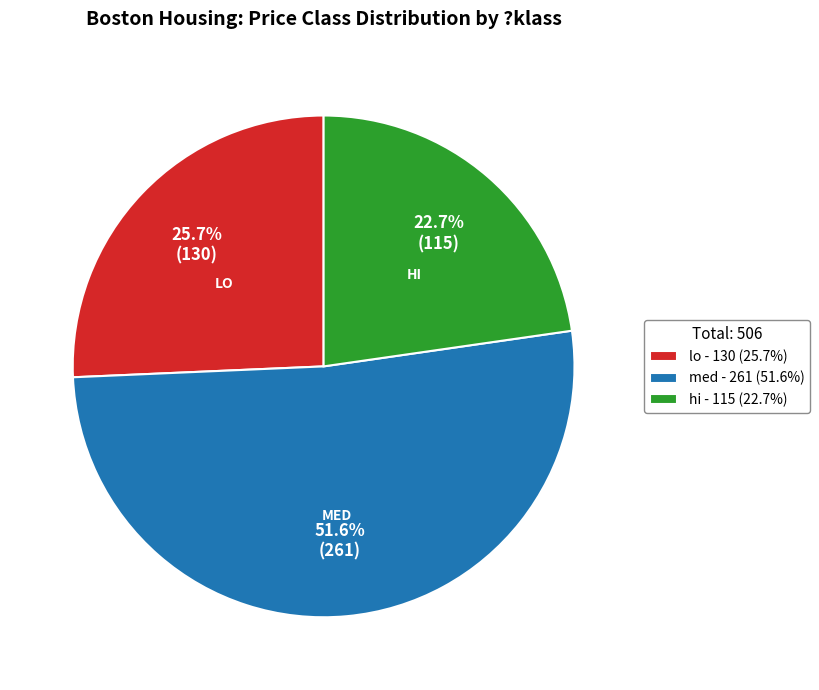

Which category has the biggest portion of the pie?

med - 261 (51.6%)